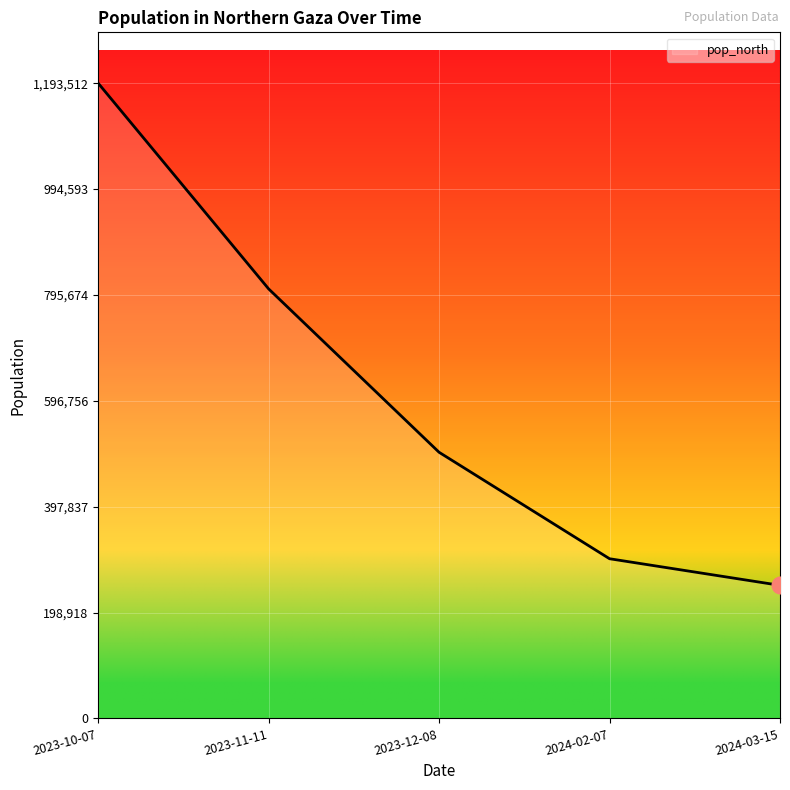

What is the change in value from 2023-12-08 to 2024-03-15?

-250000